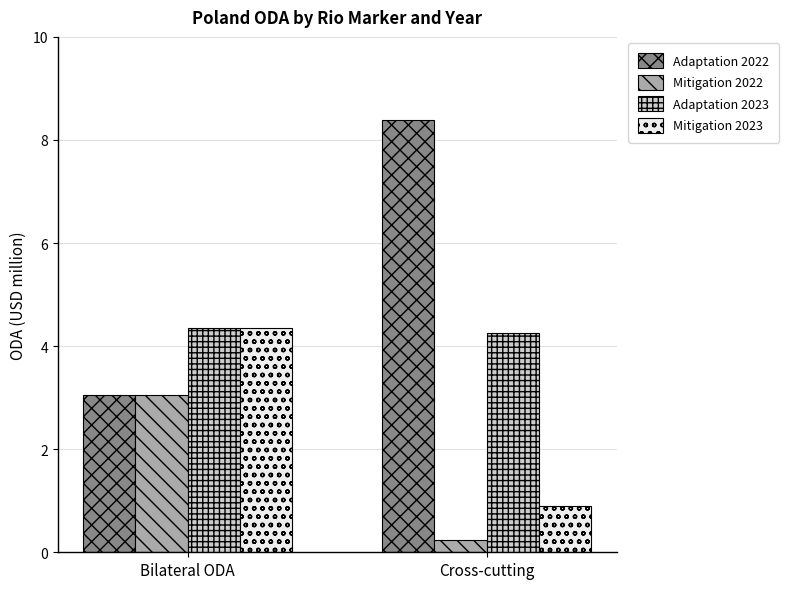

What is the smallest value displayed?

0.2